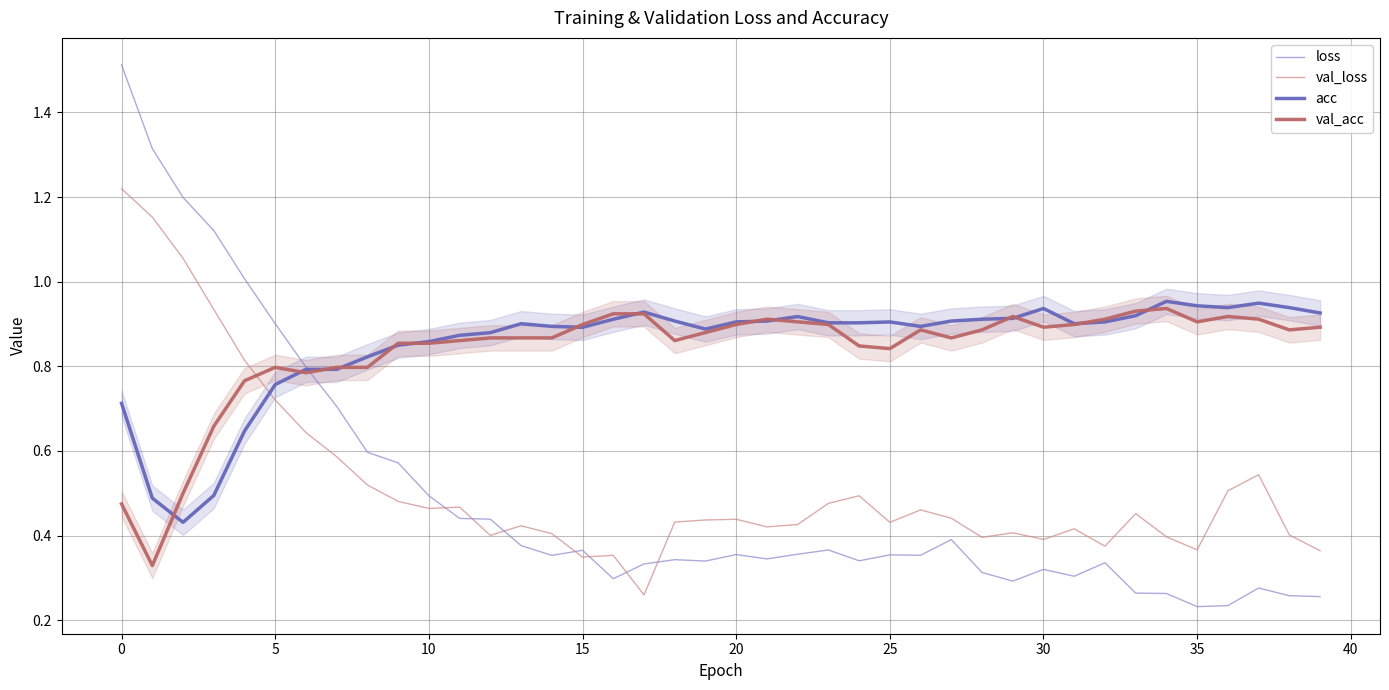

What is the smallest value displayed?

0.2